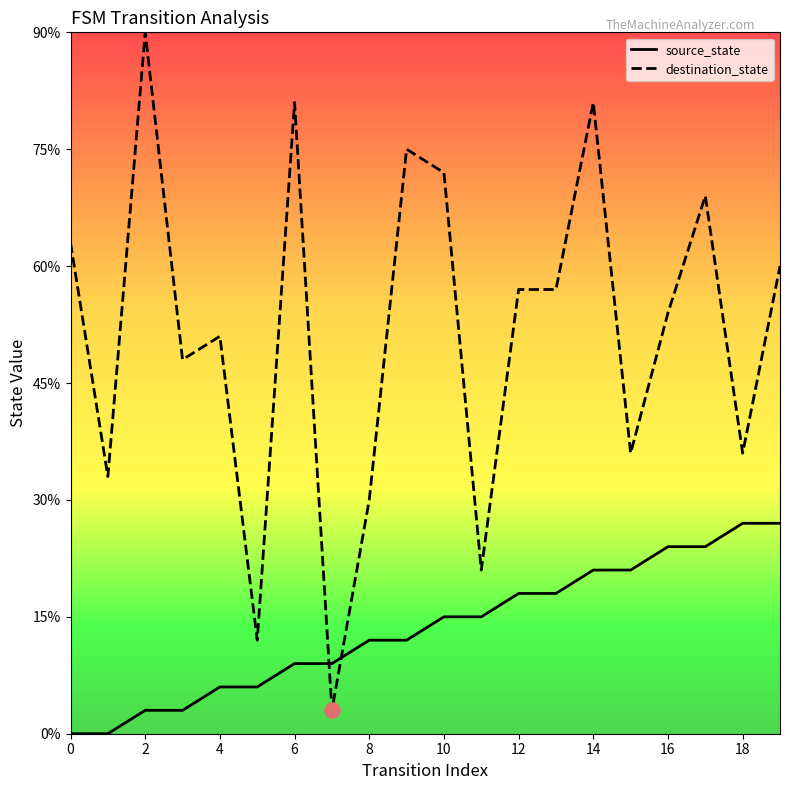

At which category is the sum across all series the highest?

14